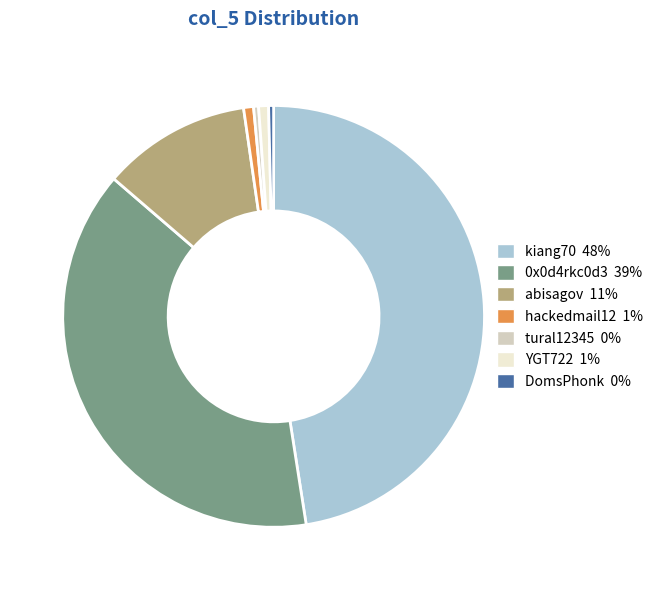

Is kiang70 the majority of the pie?

No